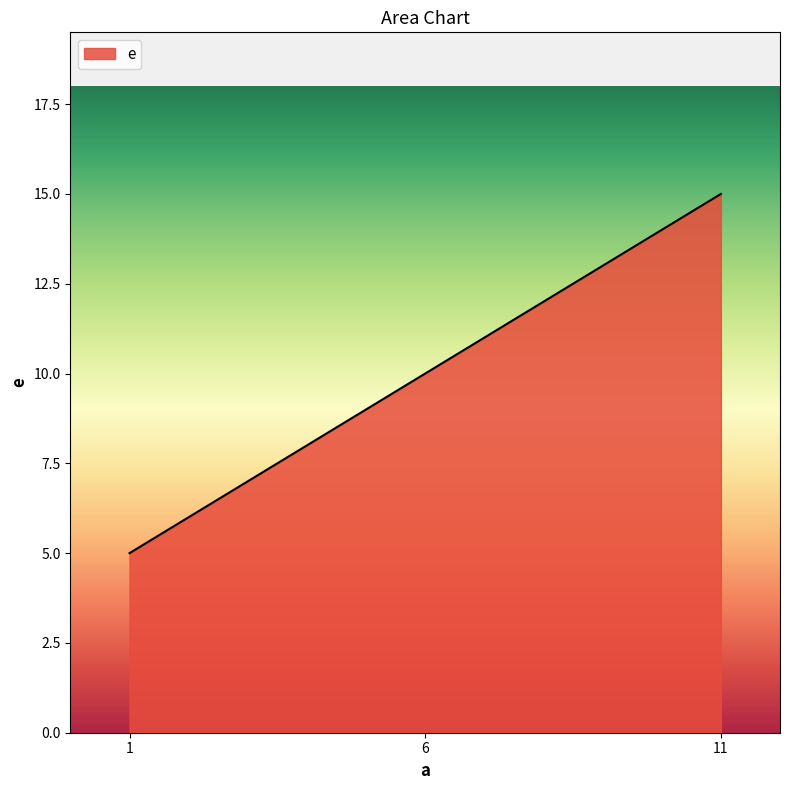

Reading left to right, extract all data points from this chart.

1=5	6=10	11=15